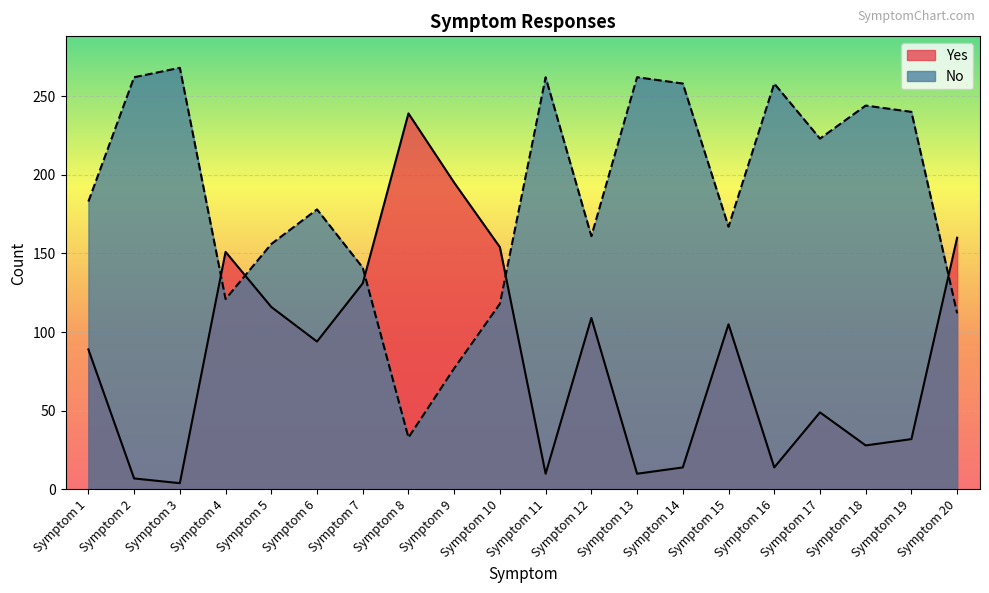

How many lines are shown in the chart?

2